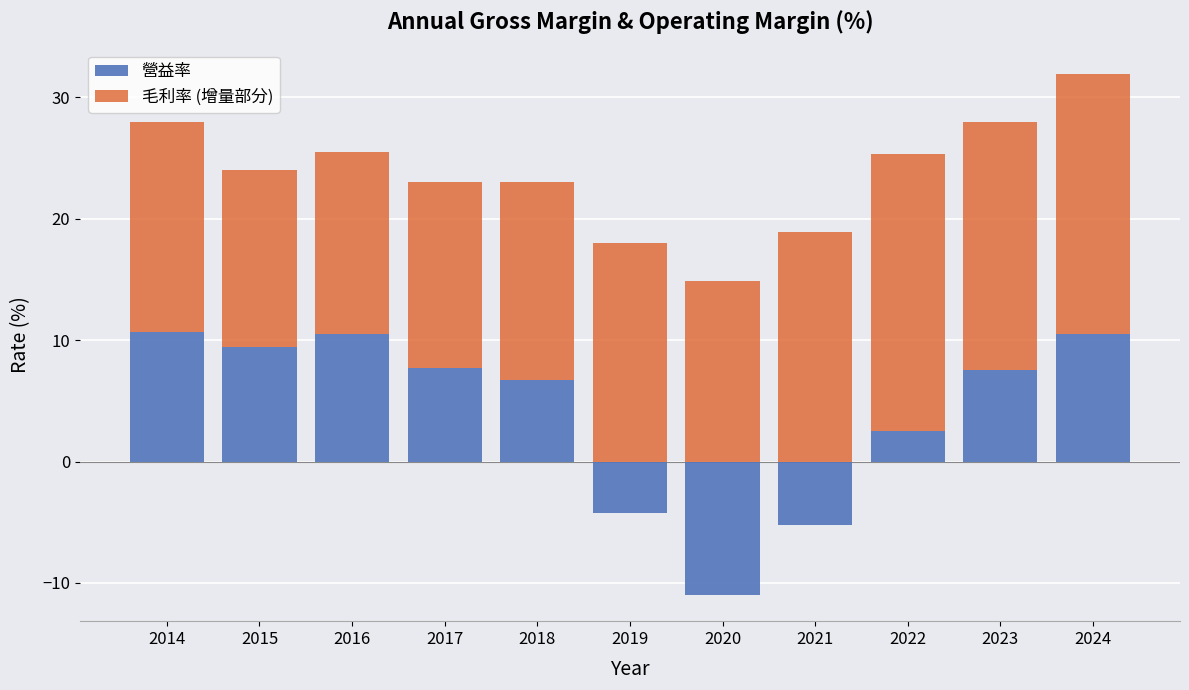

How many data points in 營益率 (負) are less than 0?

3